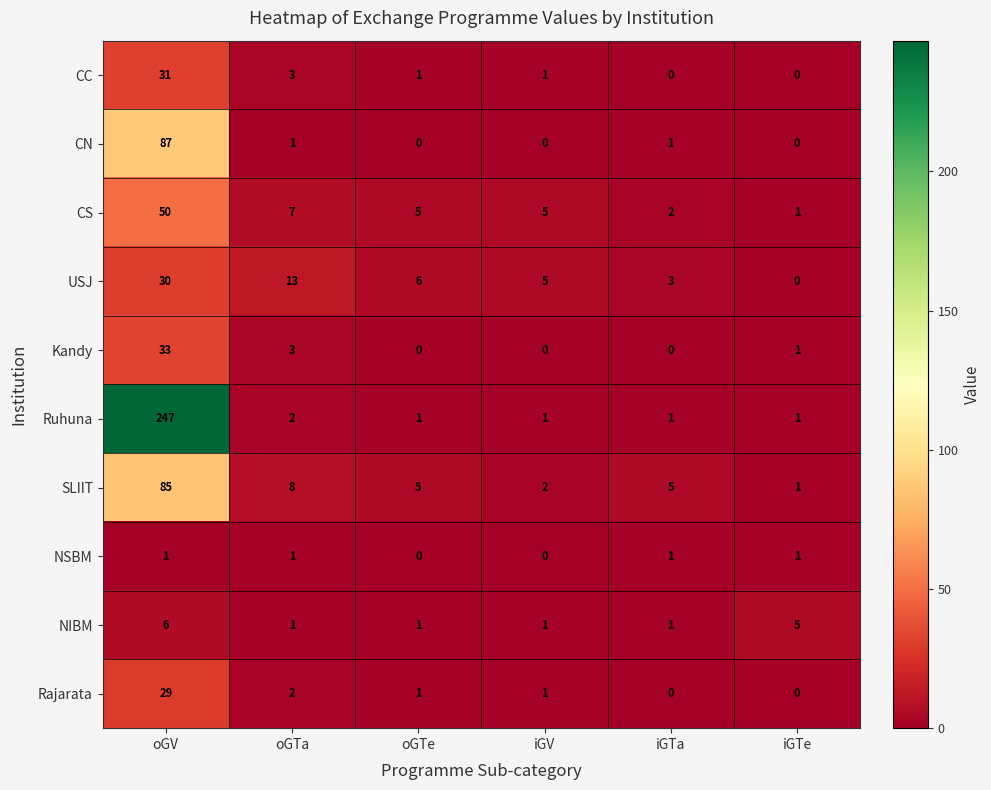

List the series in order of their peak value, lowest first.

NSBM, NIBM, Rajarata, USJ, CC, Kandy, CS, SLIIT, CN, Ruhuna